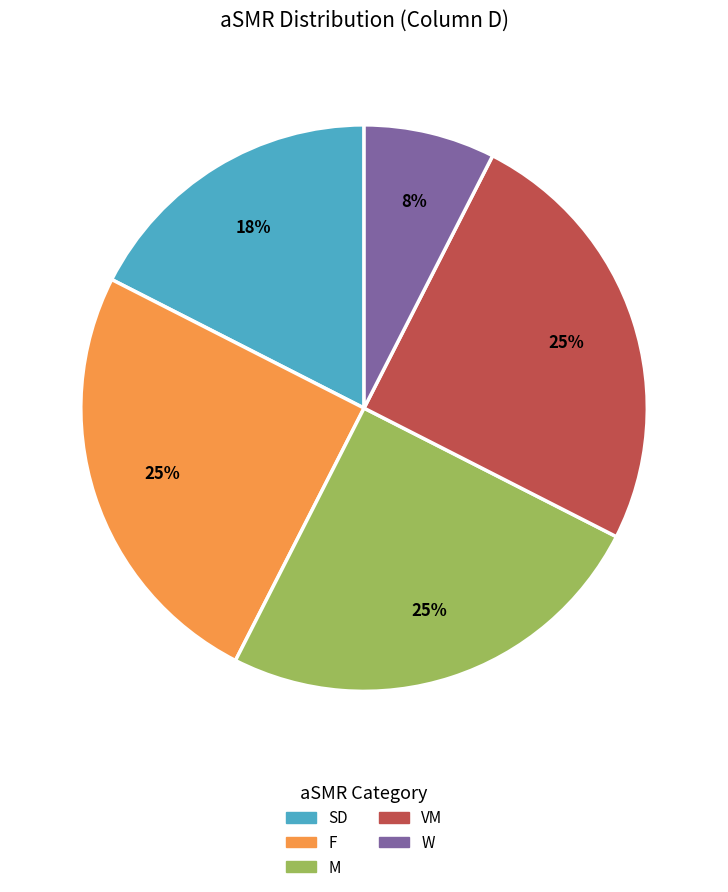

Does W account for over 50% of the chart?

No